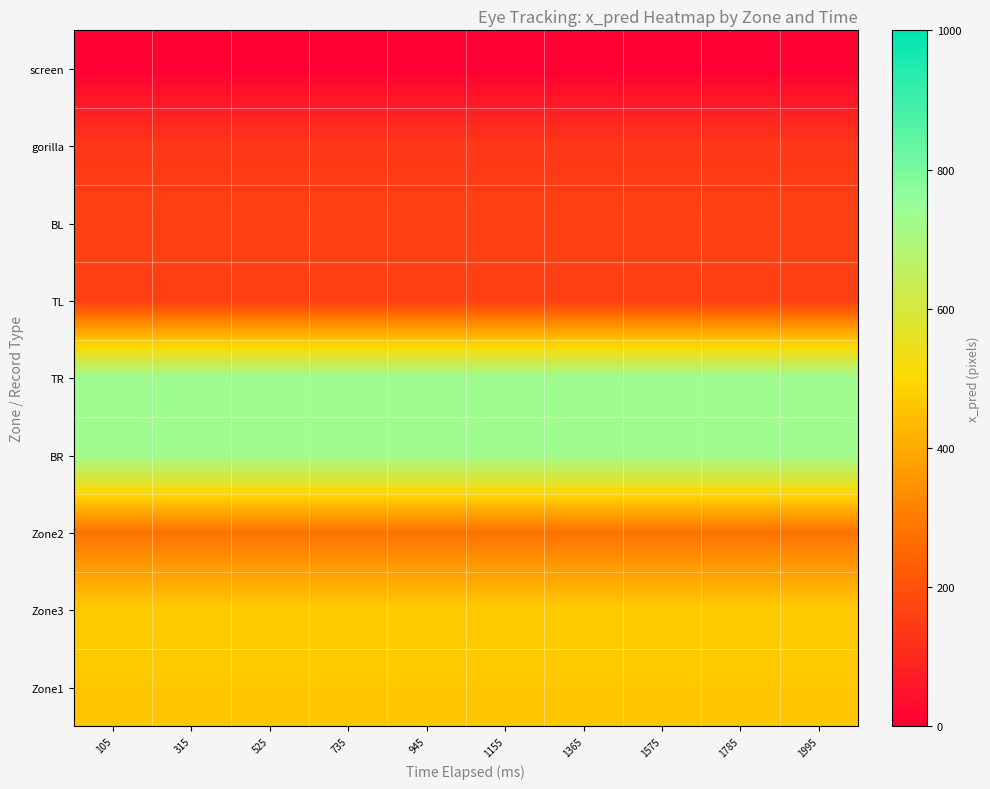

Which label corresponds to the smallest value in the chart?

105